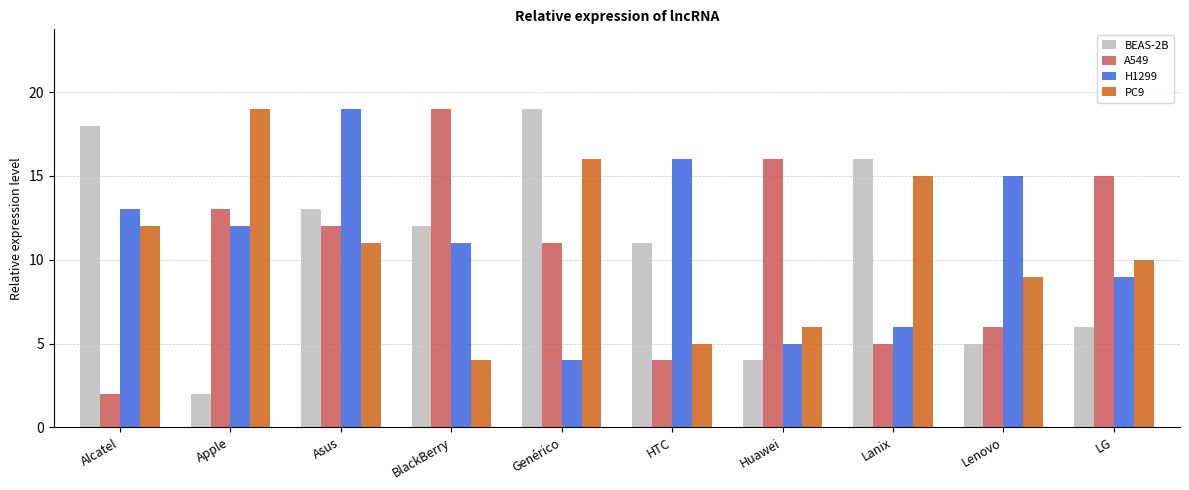

Which series has the largest total across all categories?

H1299